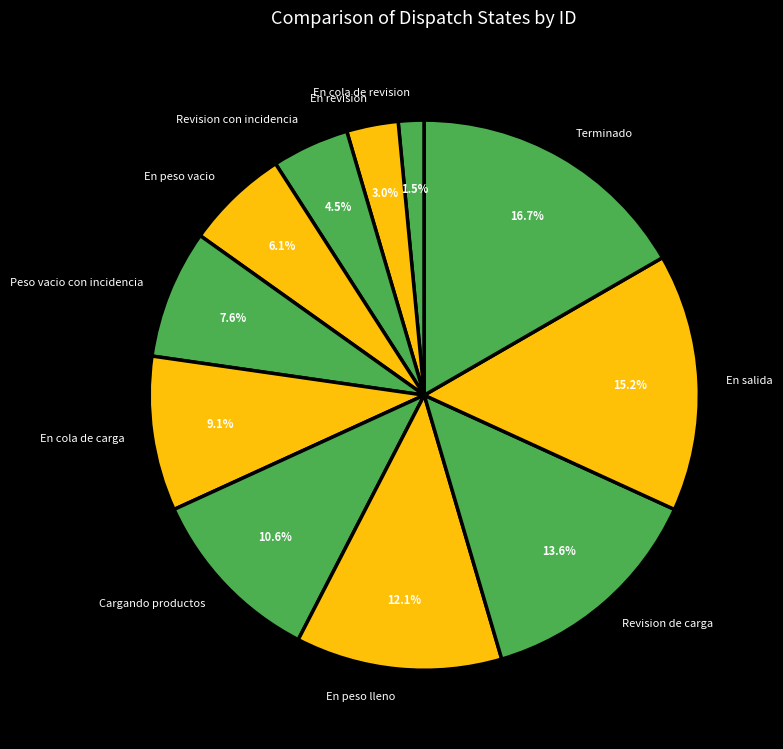

Which has a higher value, En salida or En cola de revision?

En salida